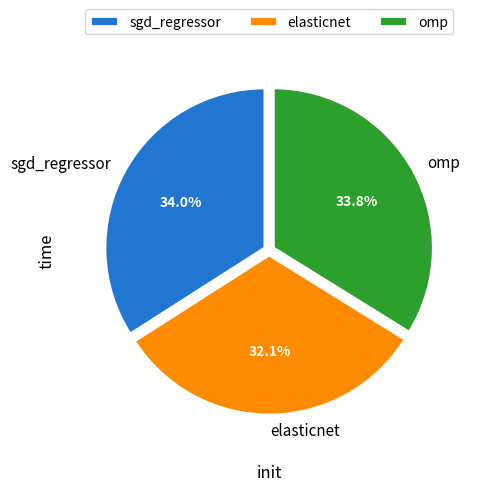

True or false: sgd_regressor accounts for 34% of the total.

True